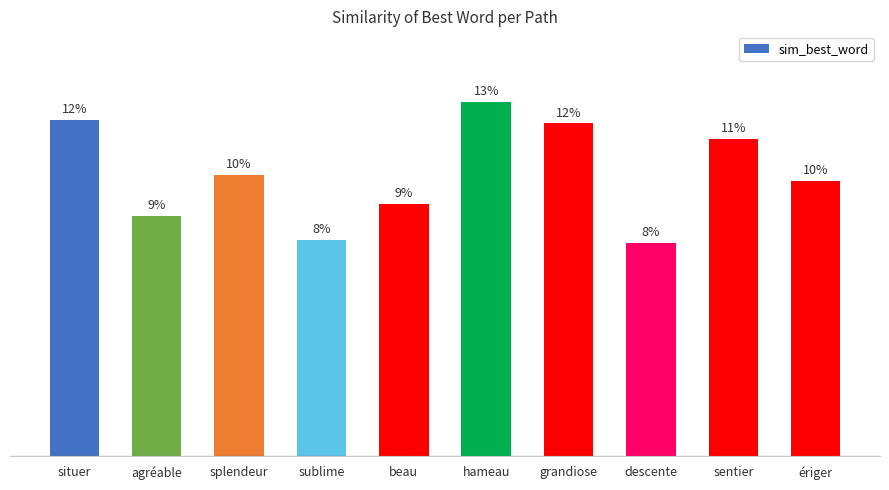

Reading left to right, what are all the values shown in this chart?

0.4	0.3	0.4	0.3	0.3	0.5	0.4	0.3	0.4	0.4